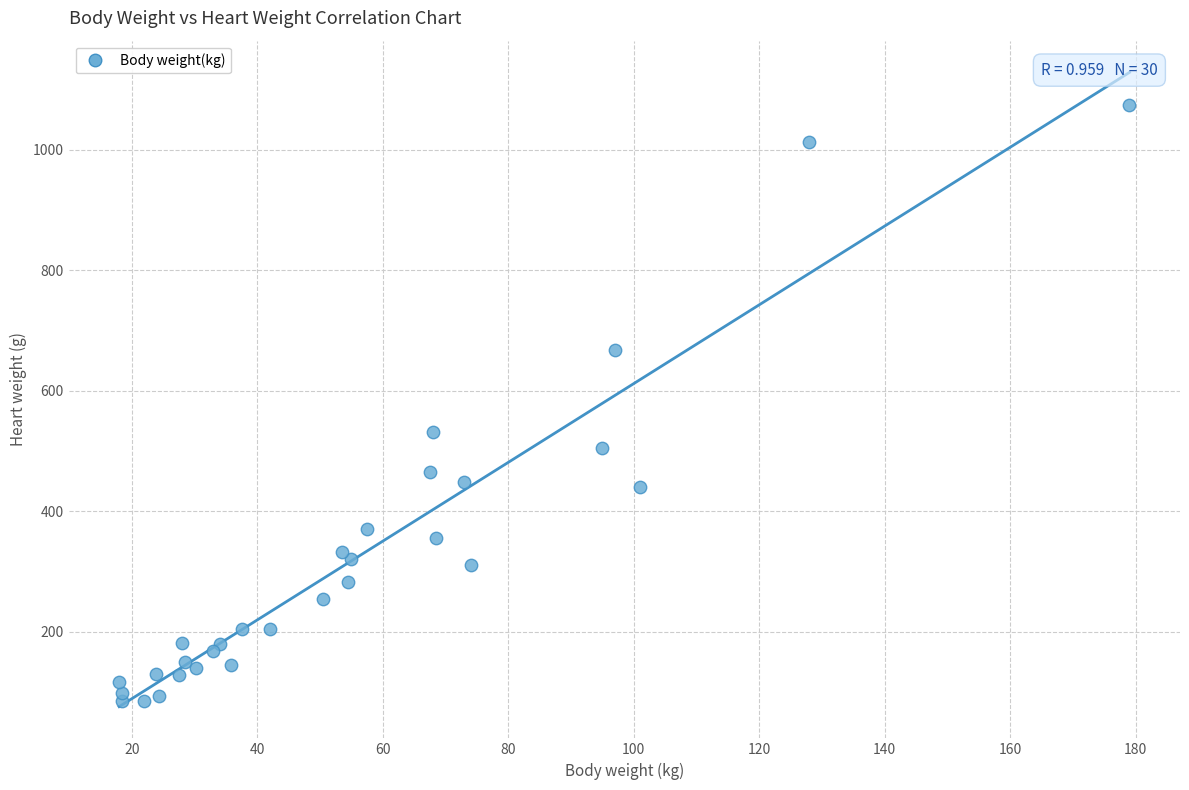

What is the range of Y values (max minus min)?

990.5